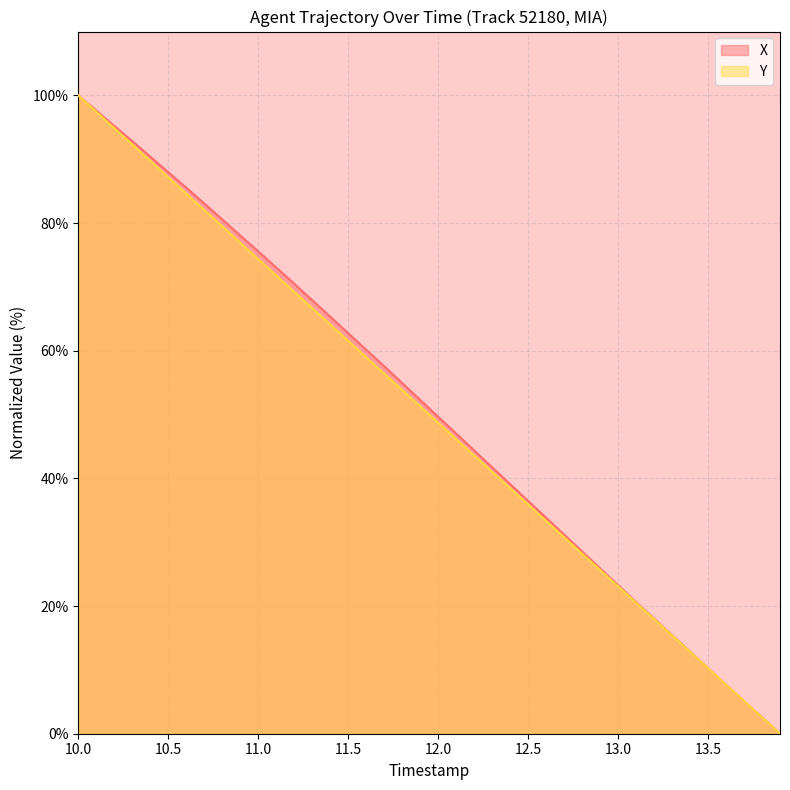

At which category is the sum across all series the highest?

10.0